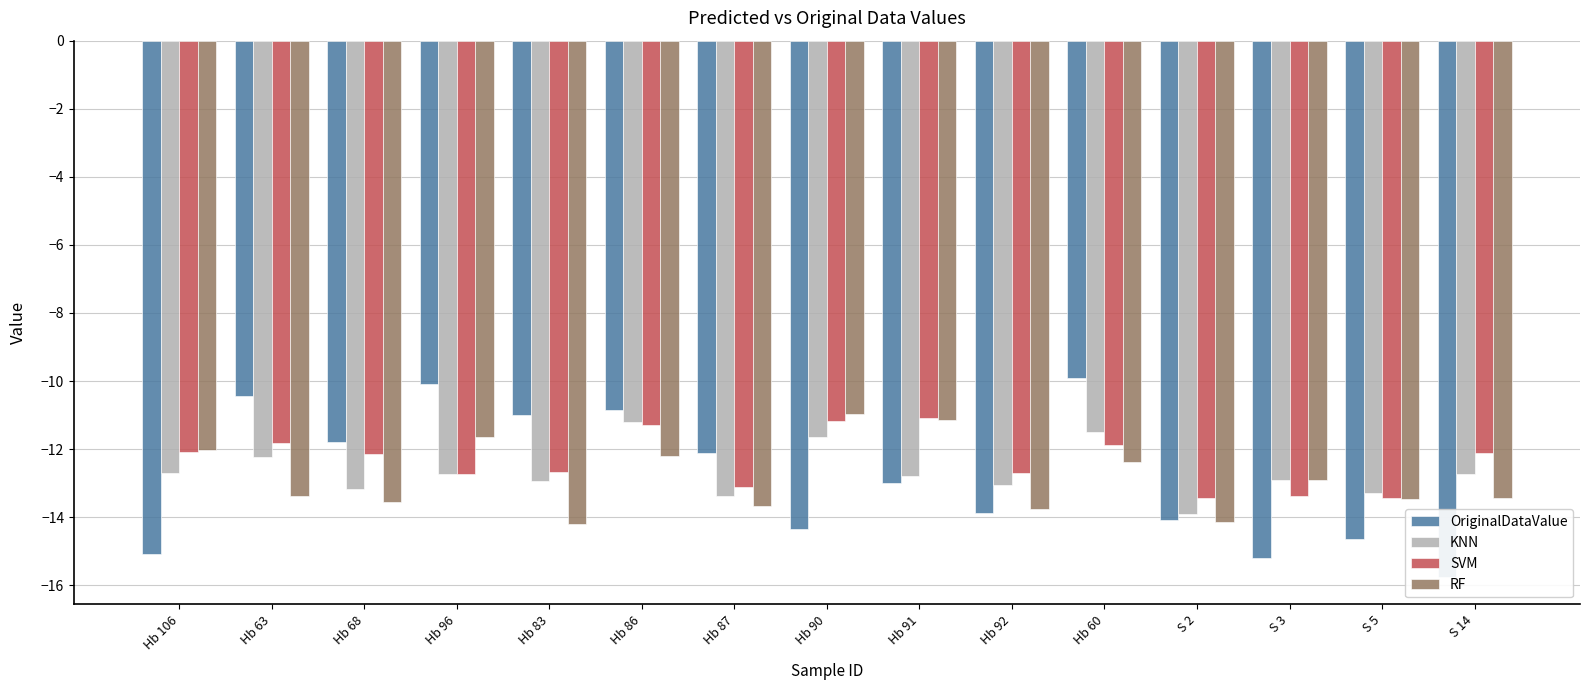

Which series has the largest total across all categories?

SVM